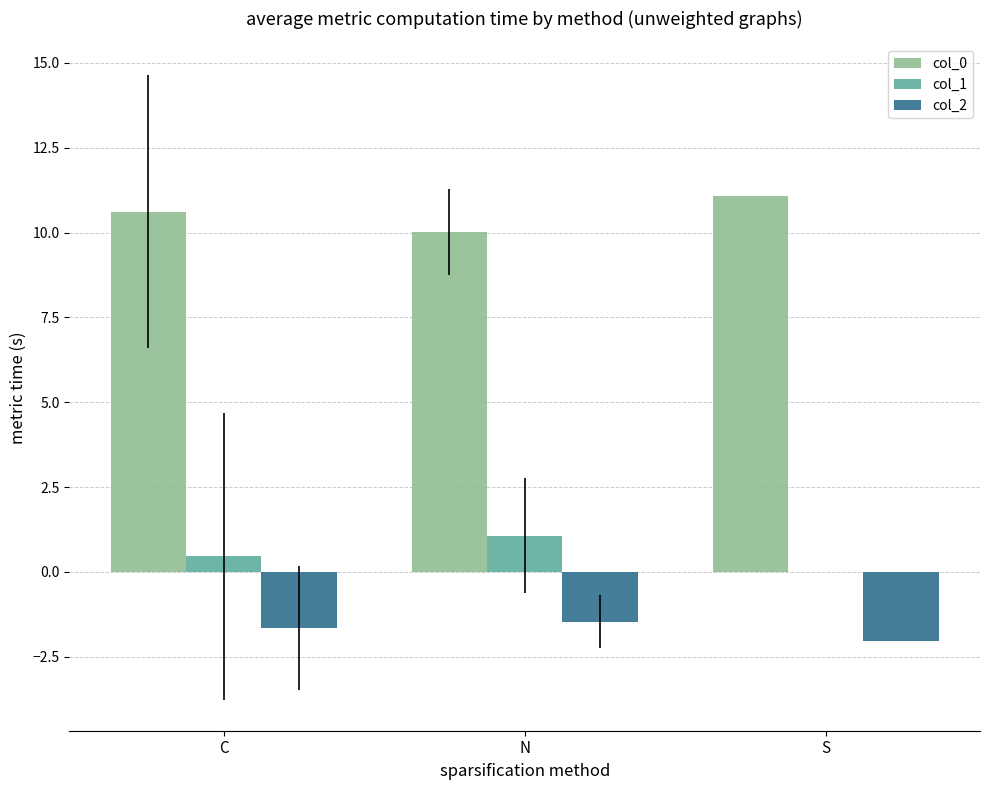

What is the maximum value shown in the chart?

11.1